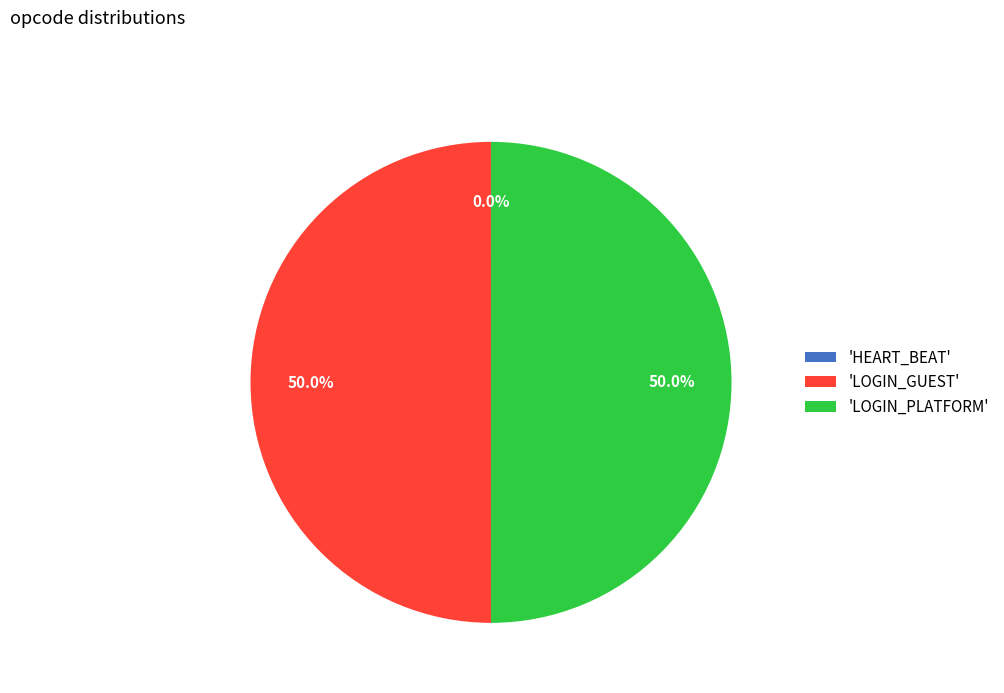

How much of the chart is everything except 'LOGIN_GUEST'?

50.0%